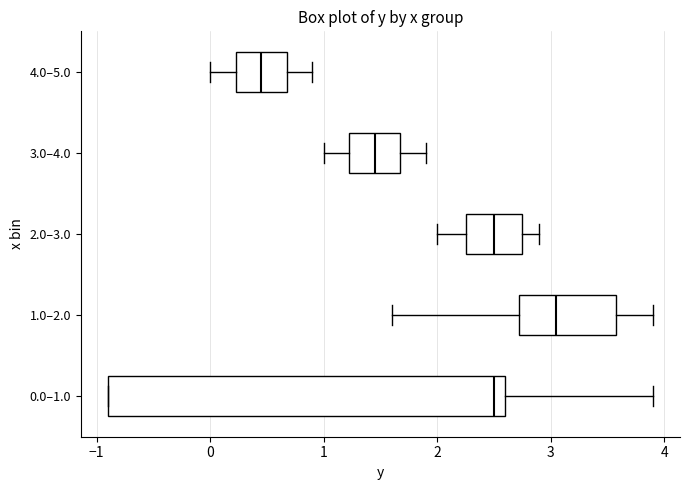

Which box is the widest, from its left edge to its right edge?

0.0–1.0